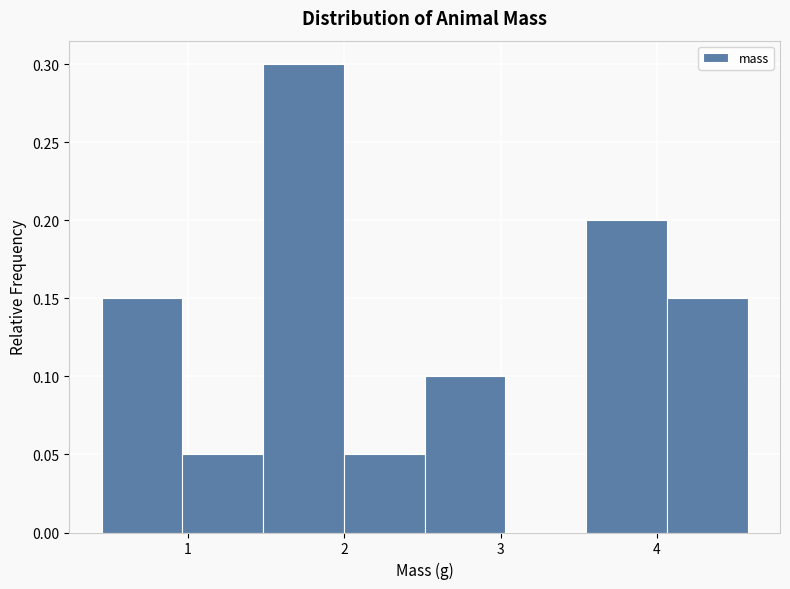

What is the height of the bar covering 0.5 to 1.0 on the x-axis? Neither the bar edges nor the heights are printed on the chart, so give them approximately, as read against the axes.

0.15